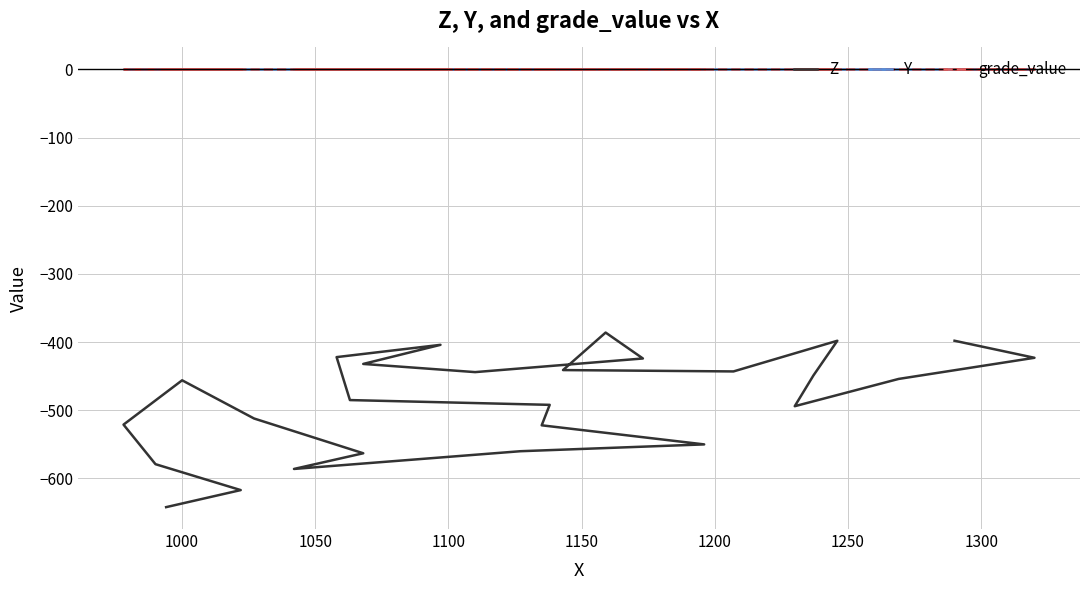

What is the difference between the maximum and minimum values in the Z series?

256